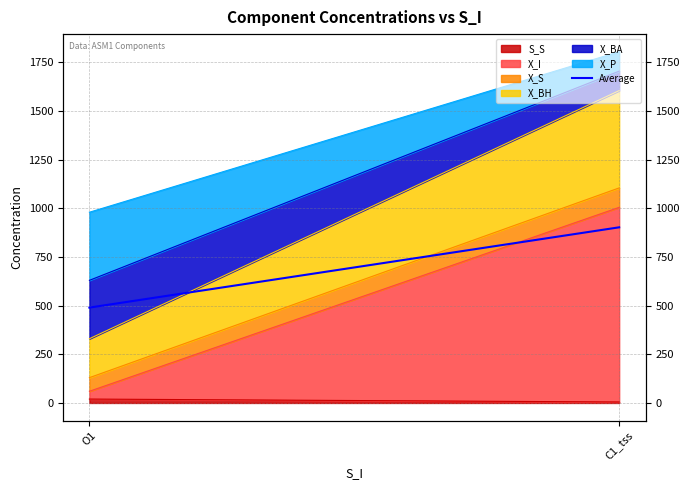

What is the average value?

696.2